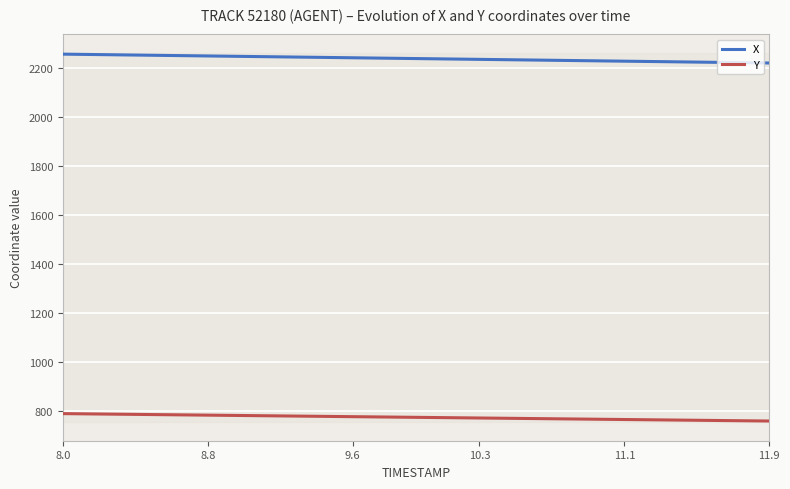

Which series has the largest total across all categories?

X